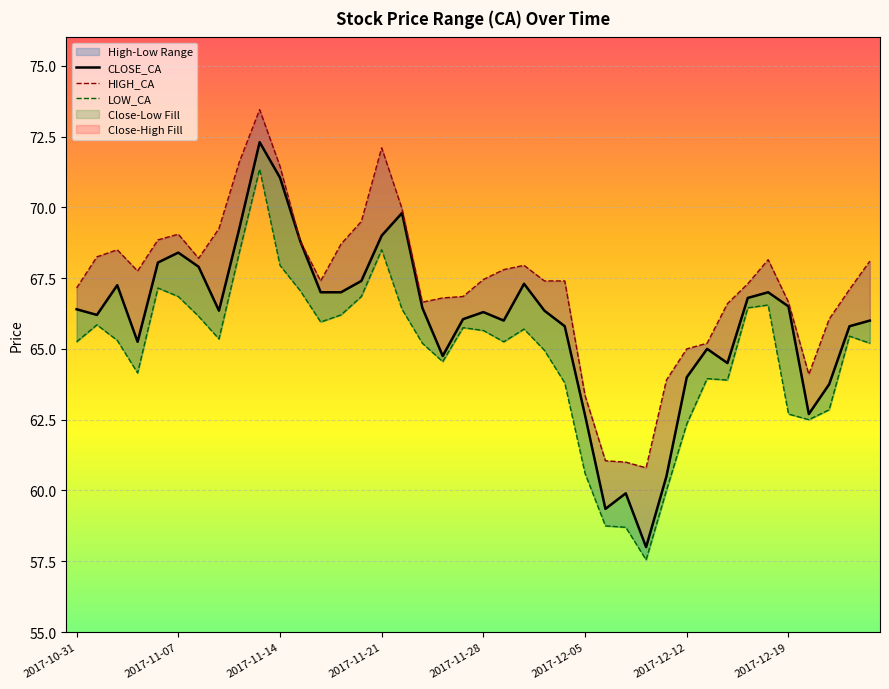

Rank the series at 37 from lowest to highest value.

LOW_CA, CLOSE_CA, HIGH_CA